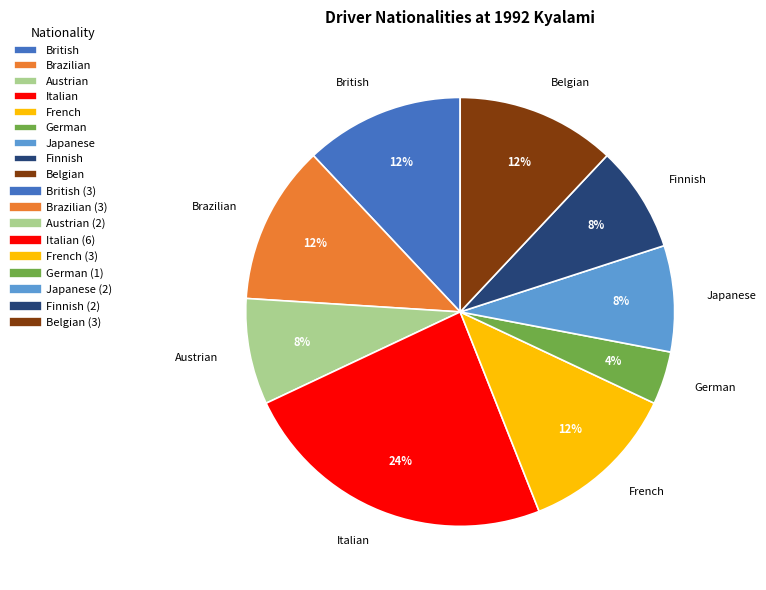

Do Japanese and Austrian together represent more than half of the pie?

No